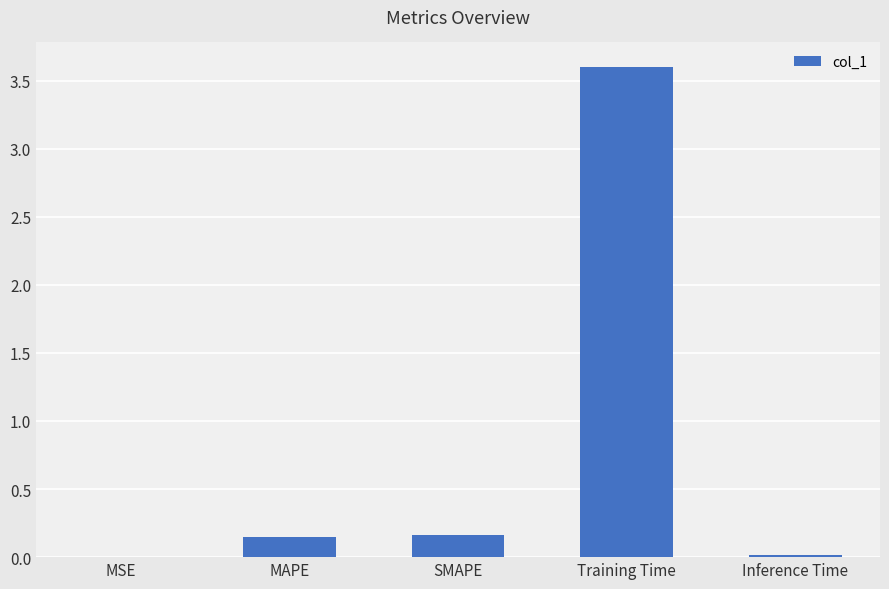

How many categories are shown in the chart?

5